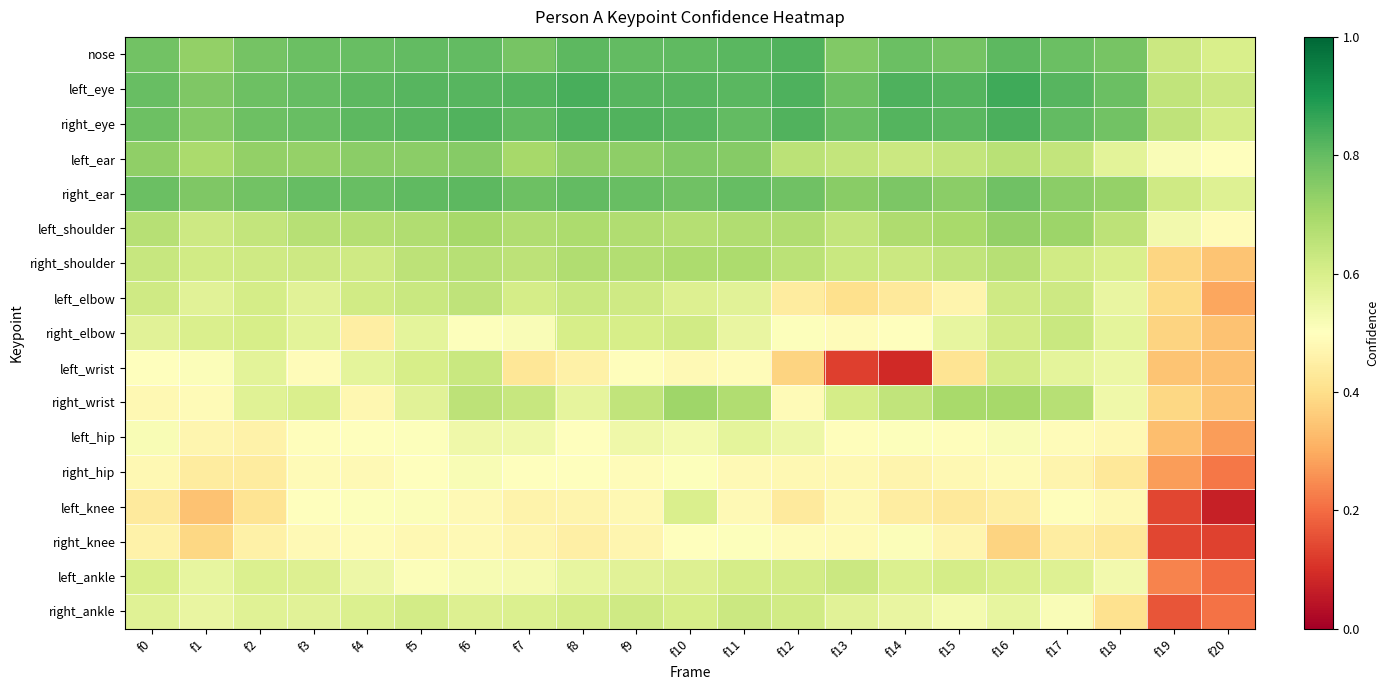

Between f4 and f16, which is larger?

f16